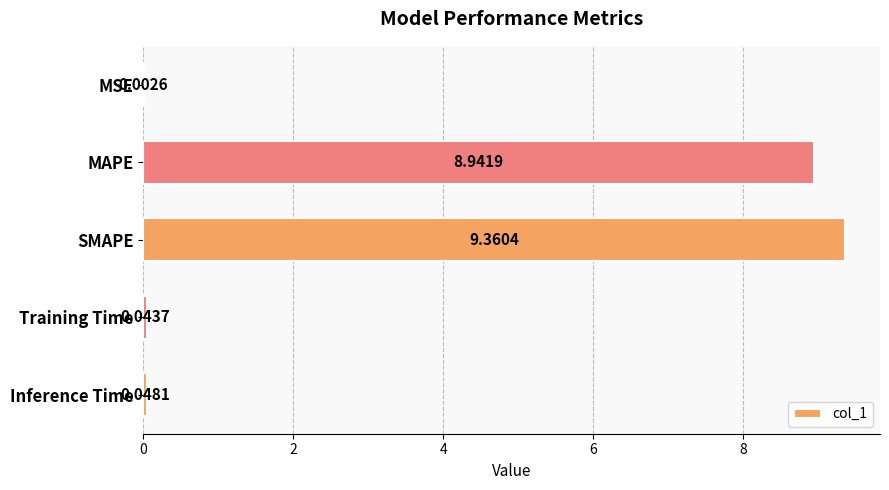

Which has a higher value, MSE or SMAPE?

SMAPE